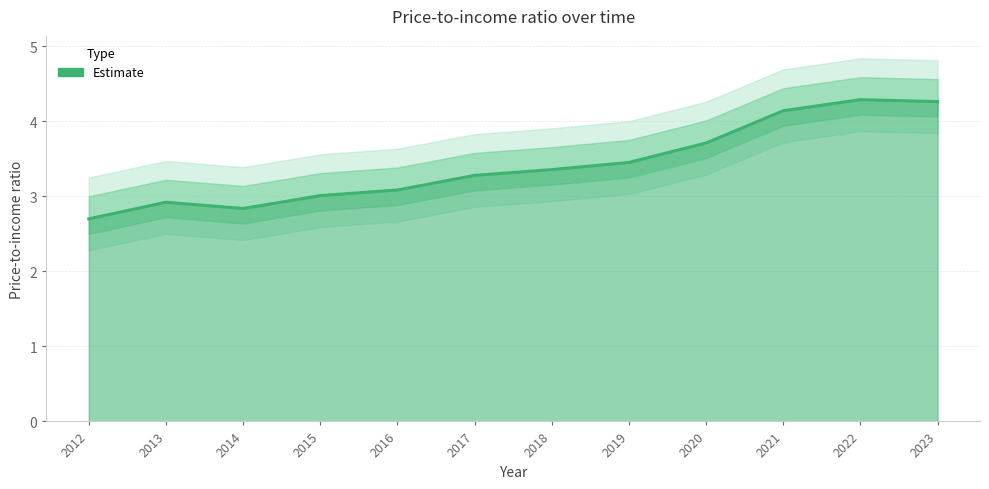

Reading left to right, list all the values displayed in this chart.

2012=2.7	2013=2.9	2014=2.8	2015=3.0	2016=3.1	2017=3.3	2018=3.4	2019=3.5	2020=3.7	2021=4.1	2022=4.3	2023=4.3